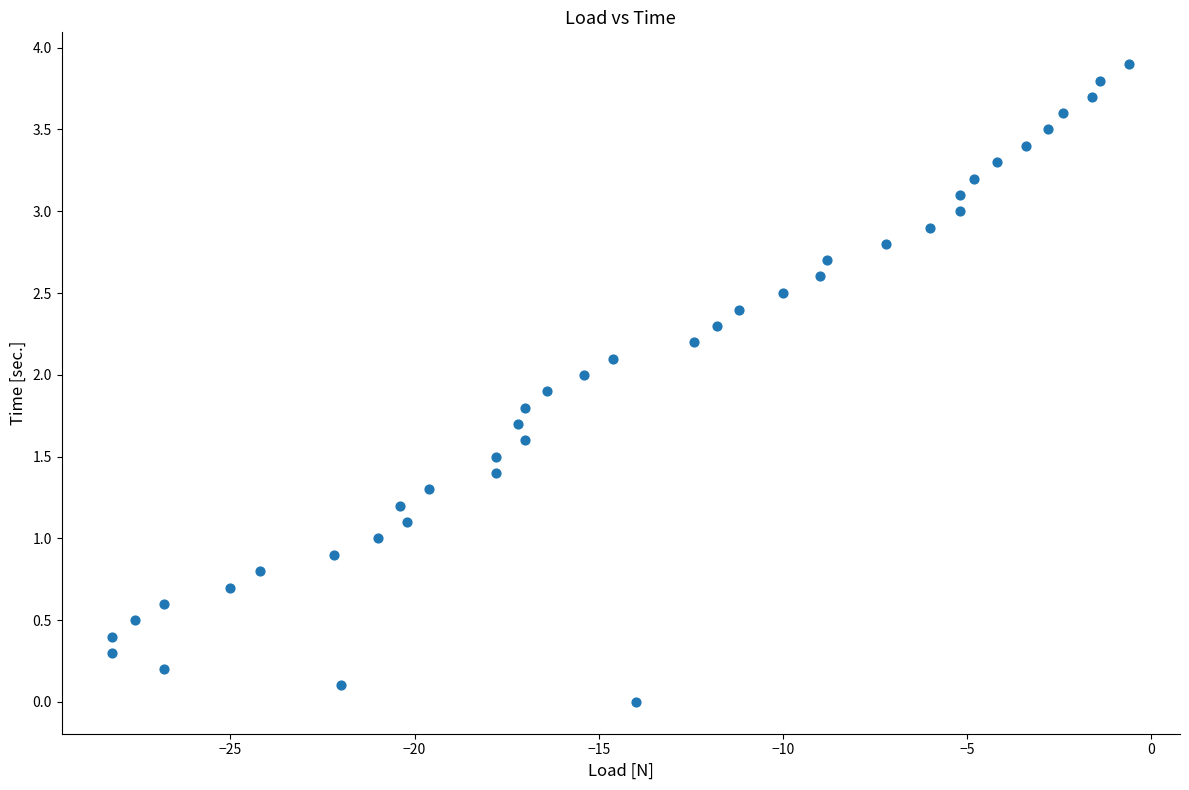

What is the range of X values (max minus min)?

27.6